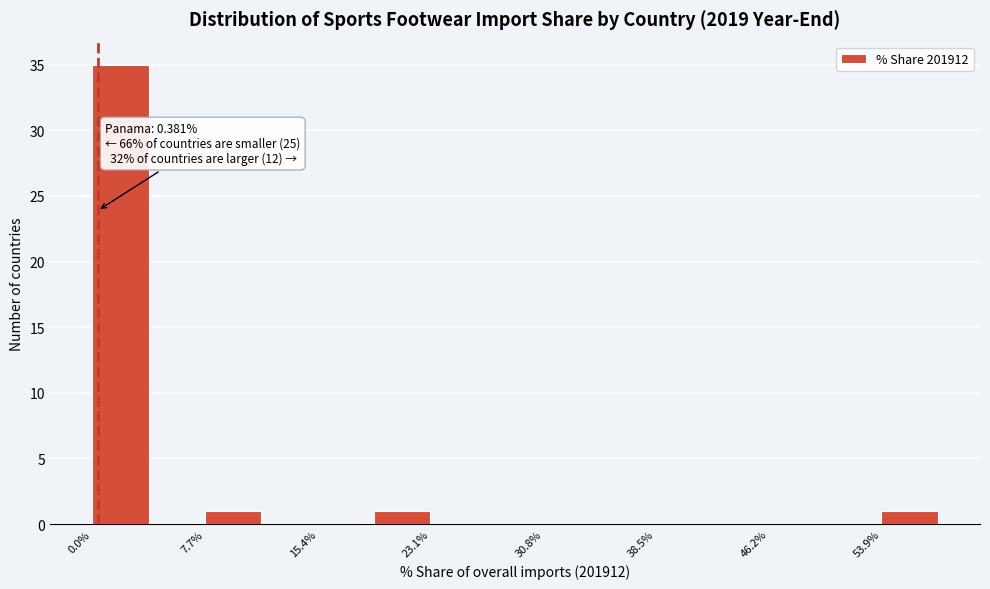

Read against the x-axis, roughly where is the centre of the tallest bar?

2